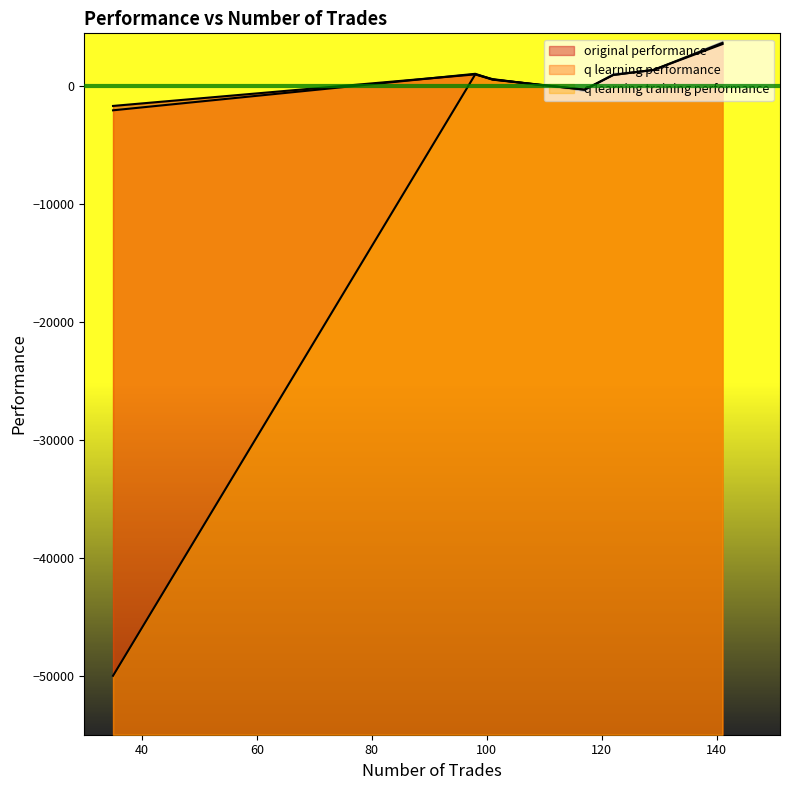

How many negative values does the original performance series have?

2